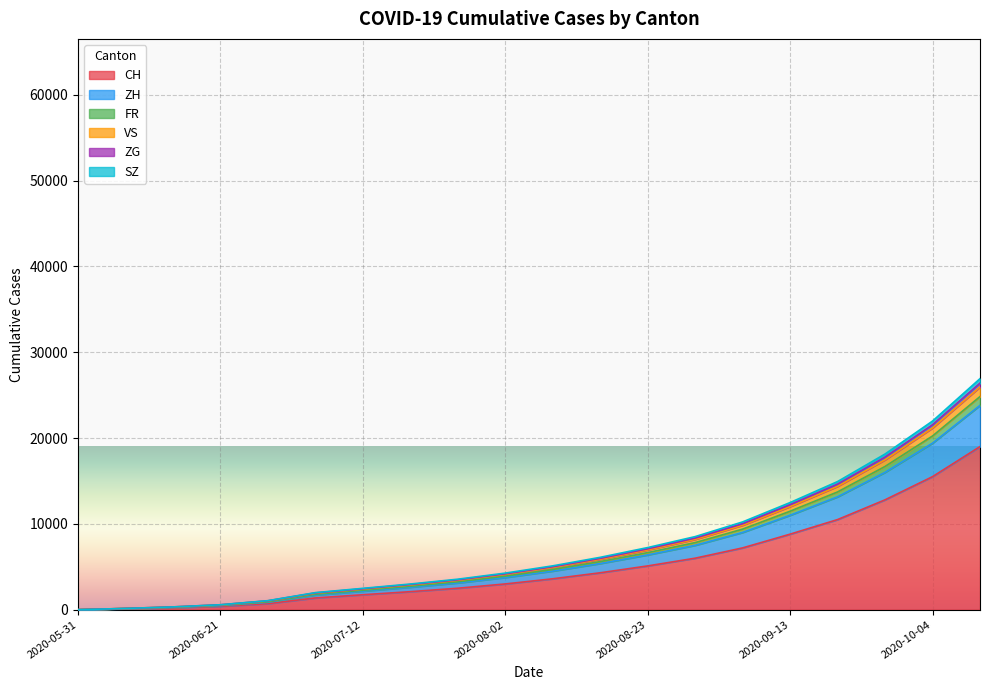

True or false: ZH and SZ cross at least once.

False